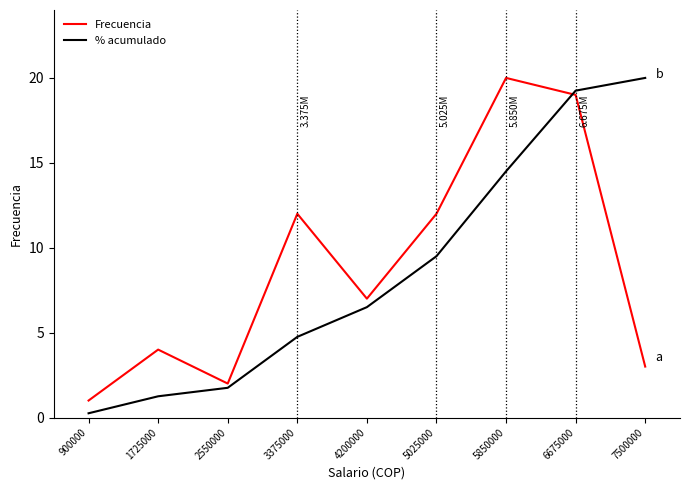

Which series changed the most between 1725000 and 5025000?

% acumulado